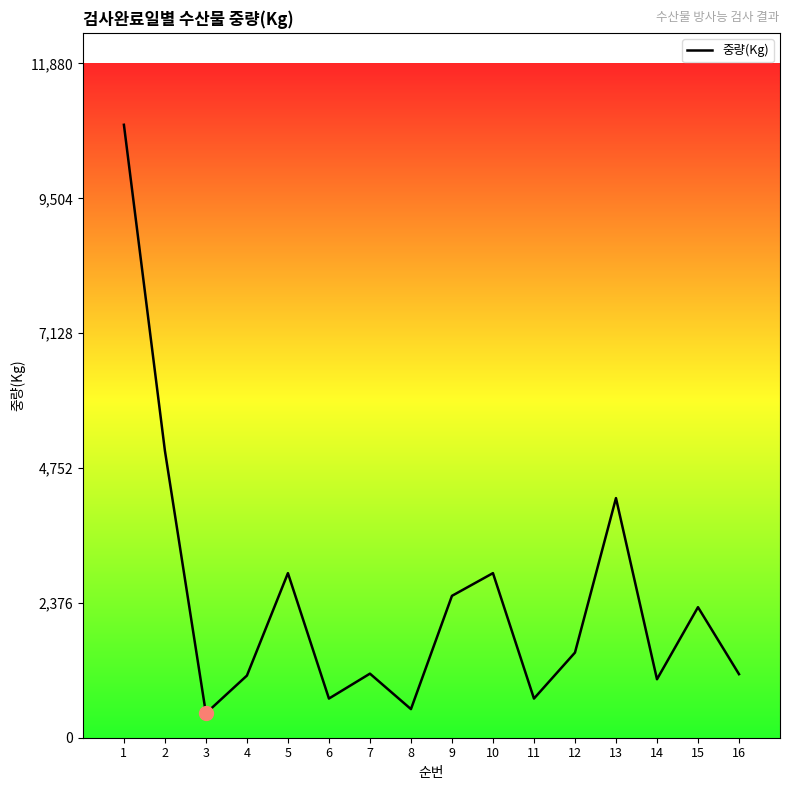

What is the average value?

2429